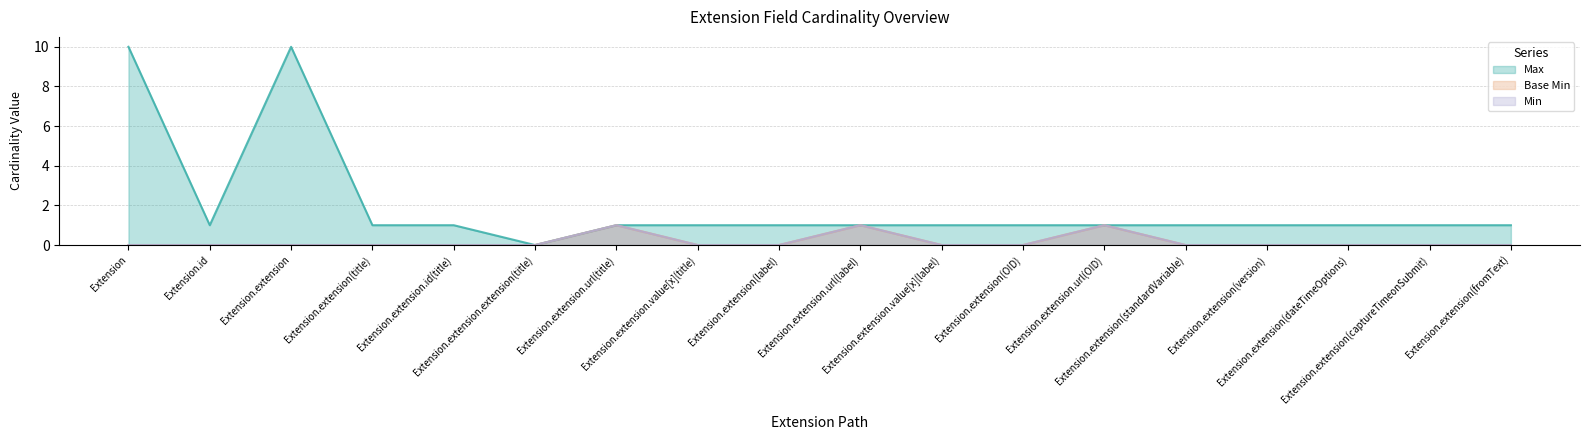

Reading left to right, transcribe all the data shown in this chart.

Max: Extension=10	Extension.id=1	Extension.extension=10	Extension.extension(title)=1	Extension.extension.id(title)=1	Extension.extension.extension(title)=0	Extension.extension.url(title)=1	Extension.extension.value[x](title)=1	Extension.extension(label)=1	Extension.extension.url(label)=1	Extension.extension.value[x](label)=1	Extension.extension(OID)=1	Extension.extension.url(OID)=1	Extension.extension(standardVariable)=1	Extension.extension(version)=1	Extension.extension(dateTimeOptions)=1	Extension.extension(captureTimeonSubmit)=1	Extension.extension(fromText)=1
Base Min: Extension=0	Extension.id=0	Extension.extension=0	Extension.extension(title)=0	Extension.extension.id(title)=0	Extension.extension.extension(title)=0	Extension.extension.url(title)=1	Extension.extension.value[x](title)=0	Extension.extension(label)=0	Extension.extension.url(label)=1	Extension.extension.value[x](label)=0	Extension.extension(OID)=0	Extension.extension.url(OID)=1	Extension.extension(standardVariable)=0	Extension.extension(version)=0	Extension.extension(dateTimeOptions)=0	Extension.extension(captureTimeonSubmit)=0	Extension.extension(fromText)=0
Min: Extension=0	Extension.id=0	Extension.extension=0	Extension.extension(title)=0	Extension.extension.id(title)=0	Extension.extension.extension(title)=0	Extension.extension.url(title)=1	Extension.extension.value[x](title)=0	Extension.extension(label)=0	Extension.extension.url(label)=1	Extension.extension.value[x](label)=0	Extension.extension(OID)=0	Extension.extension.url(OID)=1	Extension.extension(standardVariable)=0	Extension.extension(version)=0	Extension.extension(dateTimeOptions)=0	Extension.extension(captureTimeonSubmit)=0	Extension.extension(fromText)=0